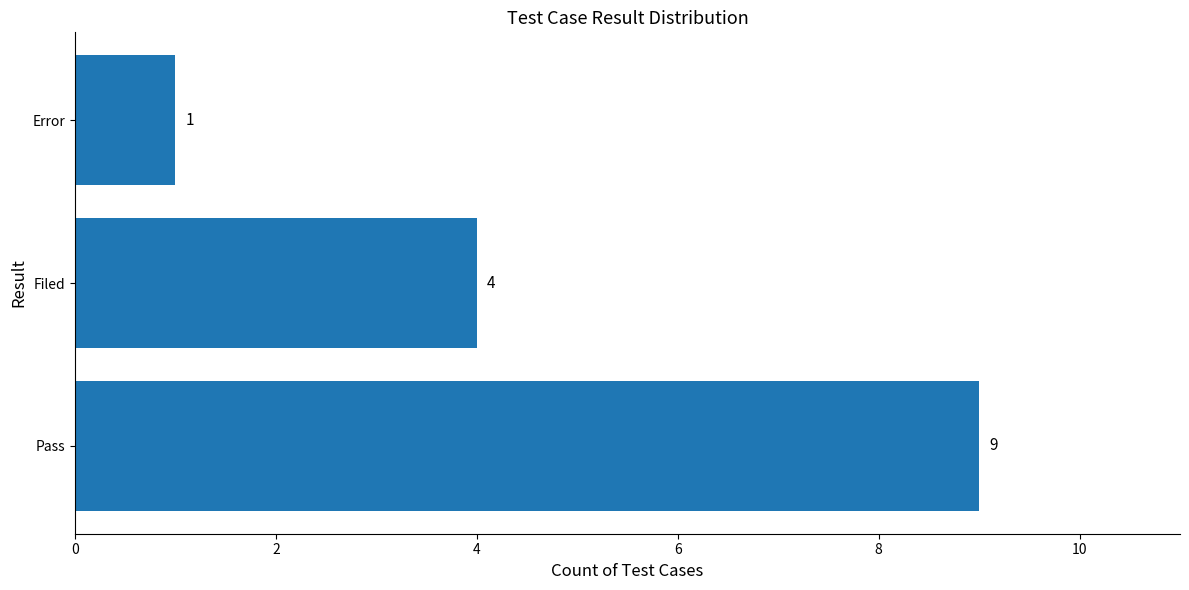

What is the change in value from Filed to Error?

-3